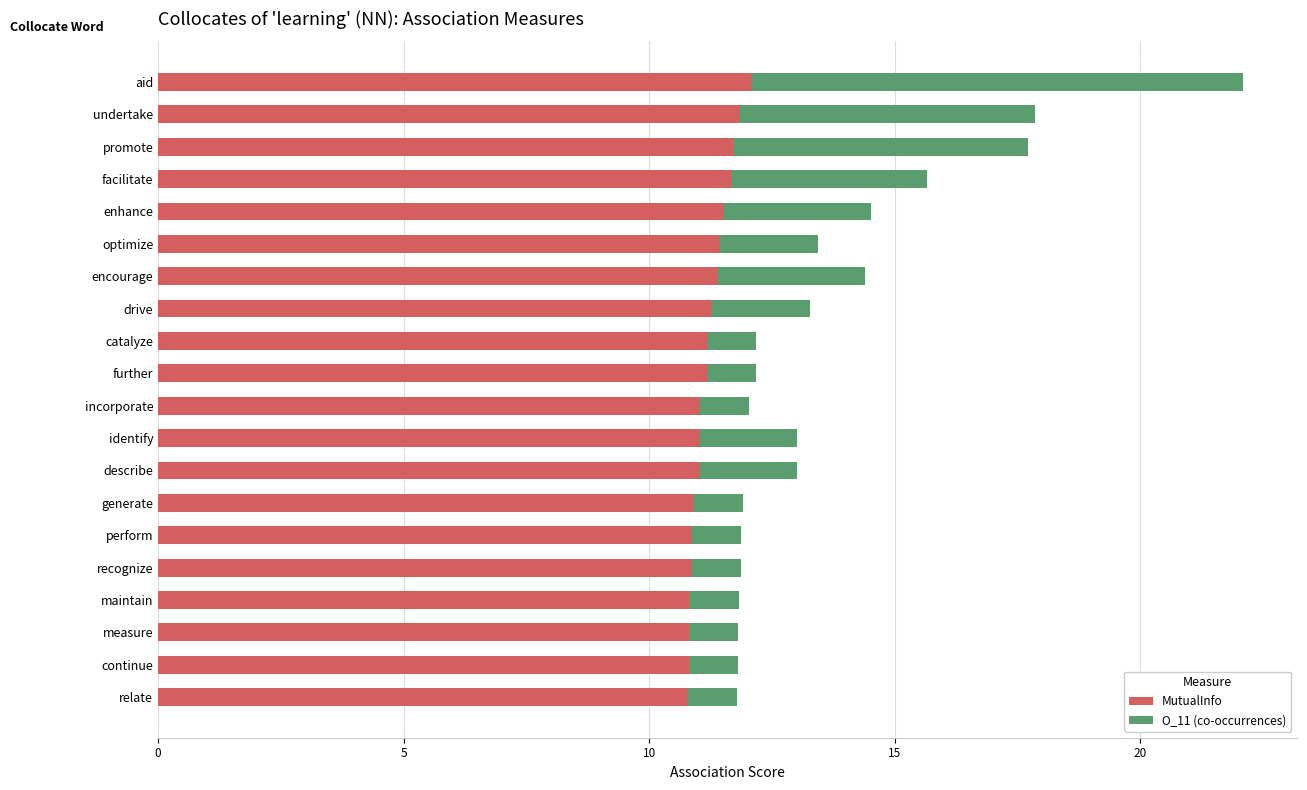

What is the difference between the MutualInfo values at maintain and drive?

0.5